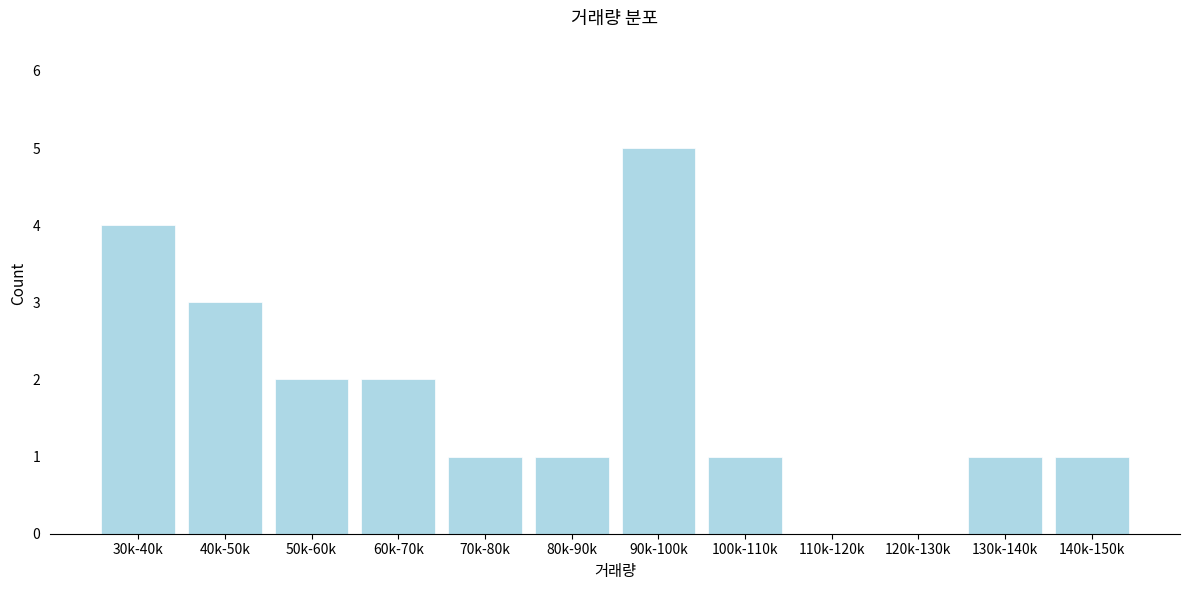

Reading right to left, what are all the values shown in this chart?

140k-150k=1	130k-140k=1	120k-130k=0	110k-120k=0	100k-110k=1	90k-100k=5	80k-90k=1	70k-80k=1	60k-70k=2	50k-60k=2	40k-50k=3	30k-40k=4